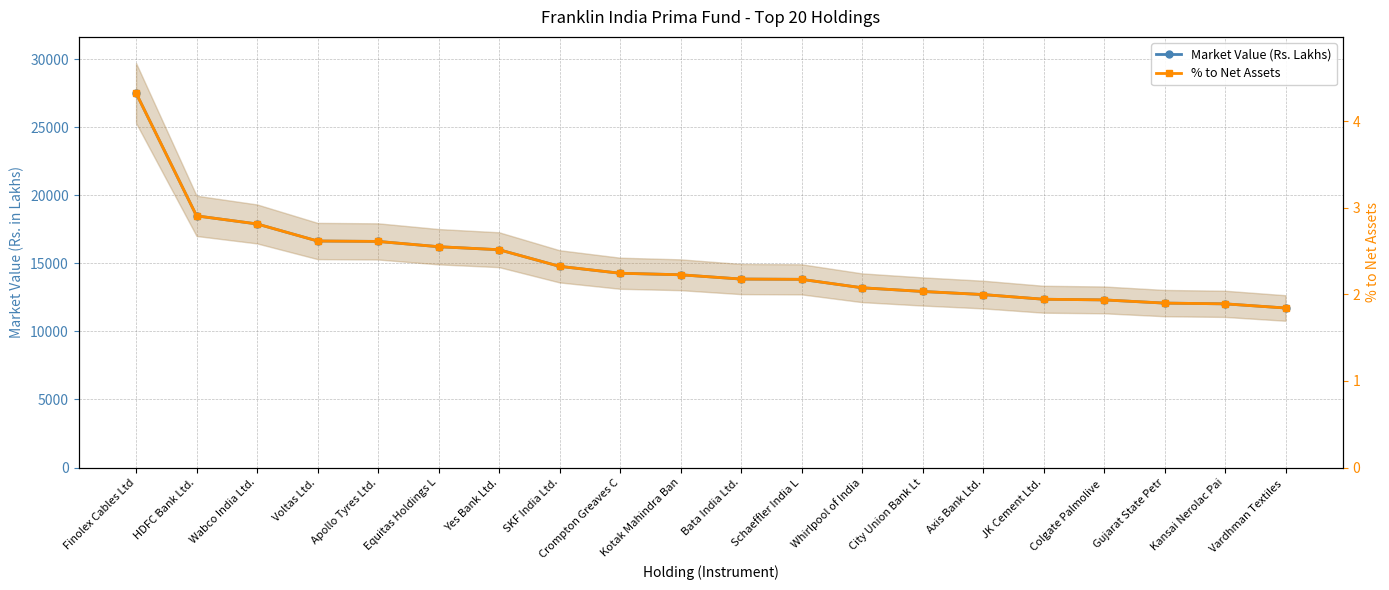

How many data points in Market Value (Rs. Lakhs) are less than 14154?

10